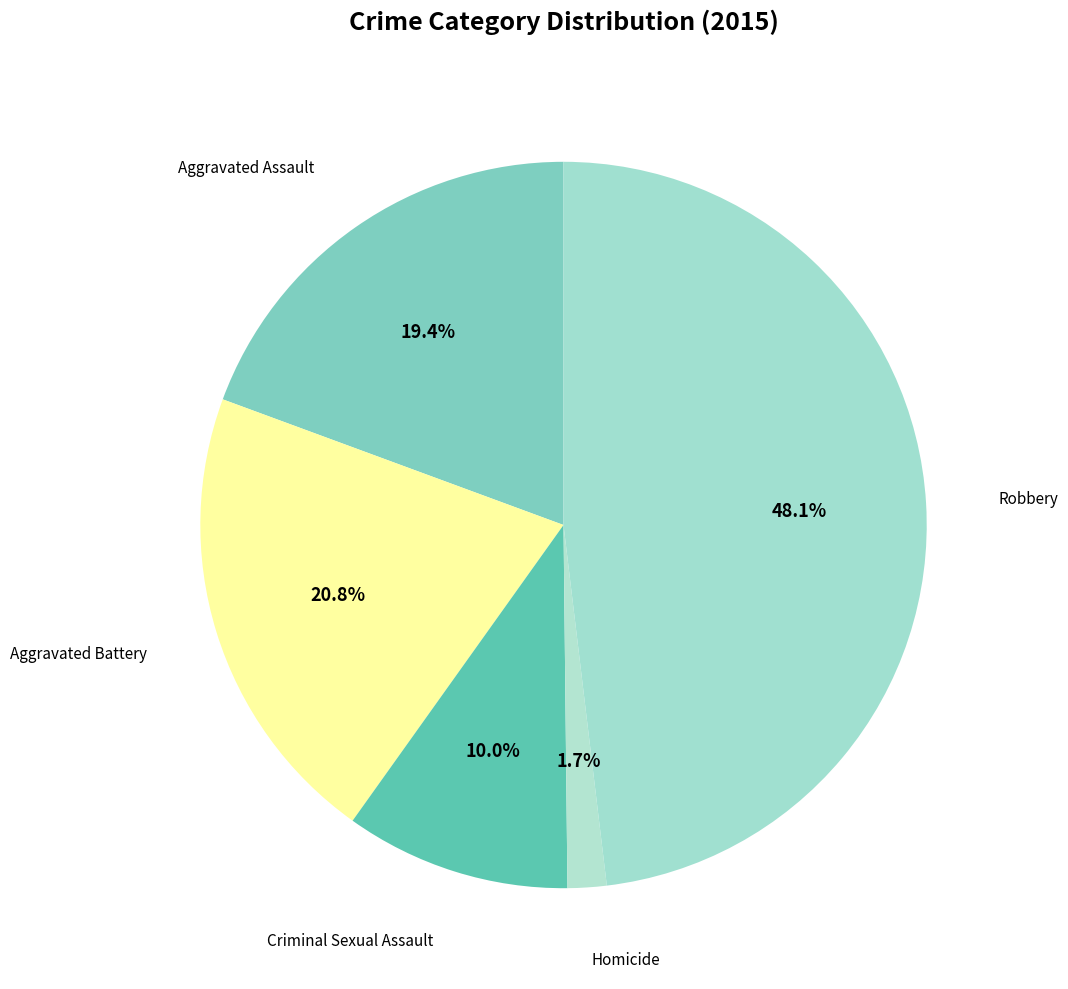

Between Robbery and Criminal Sexual Assault, which is larger?

Robbery